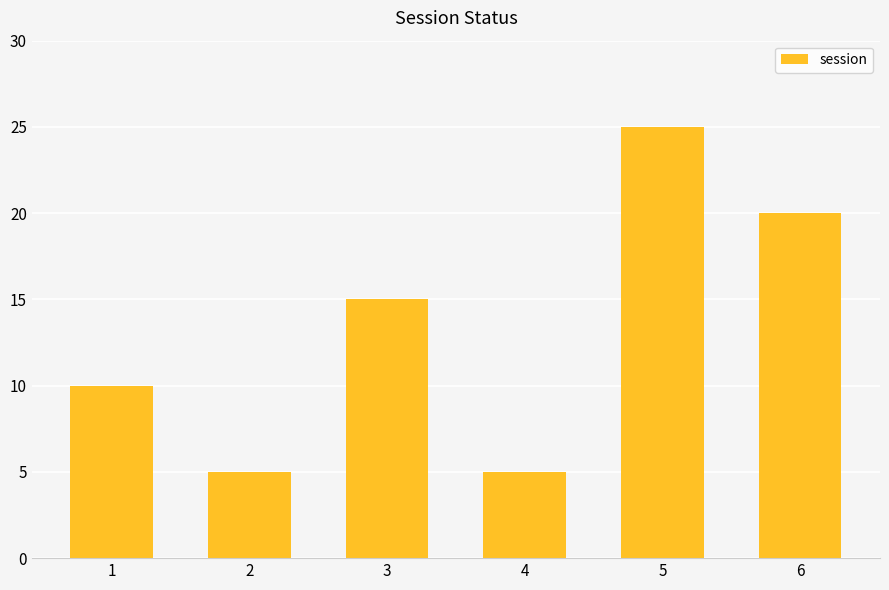

What is the change in value from 2 to 6?

+15